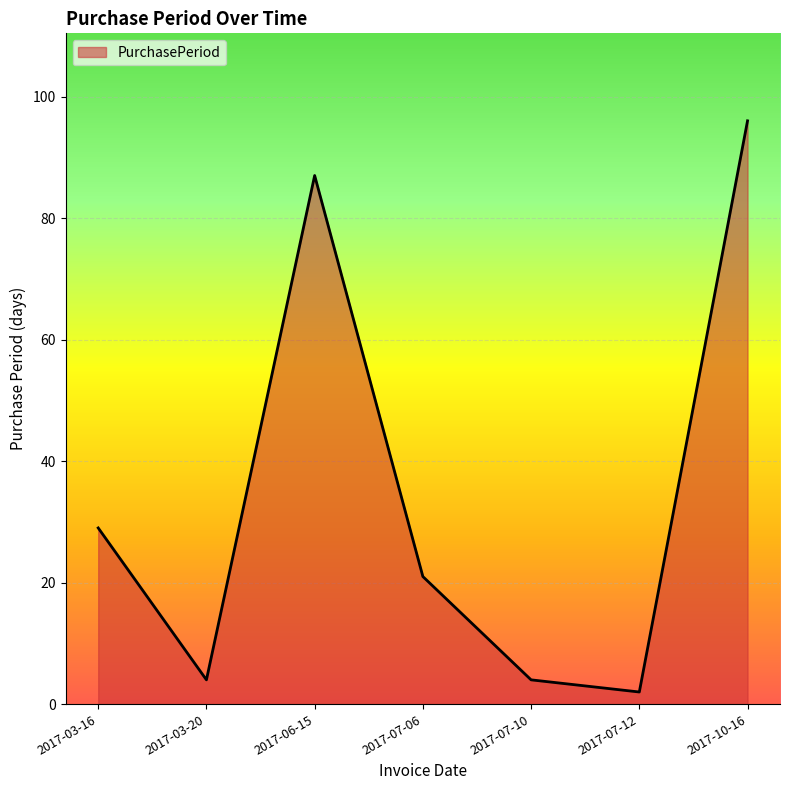

What is the average value?

35